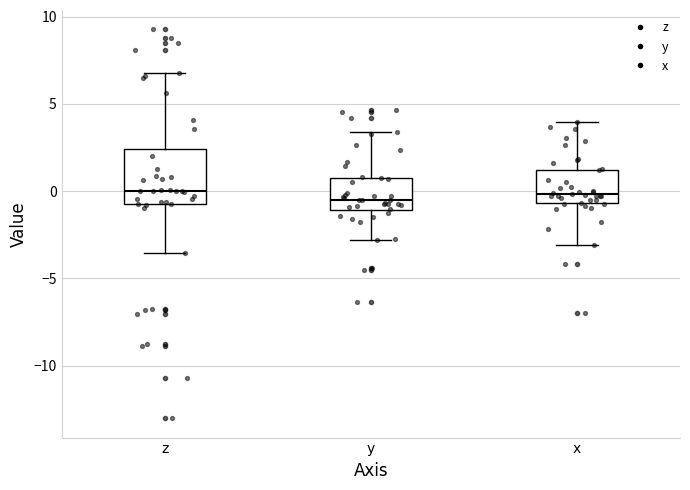

Comparing the boxes themselves (not the whiskers), which one is the tallest?

z